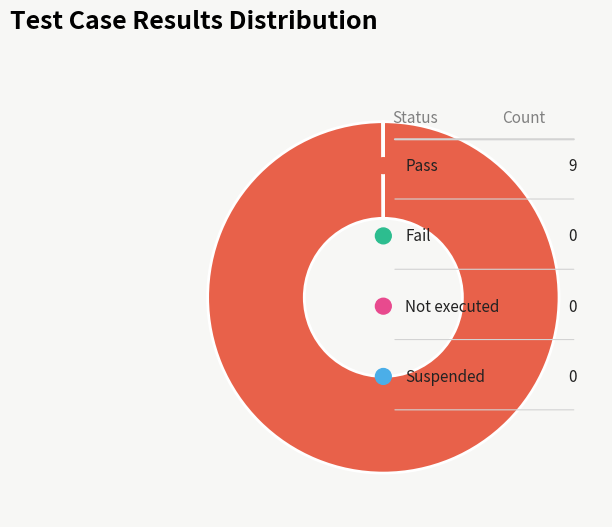

Which category accounts for the majority?

Pass